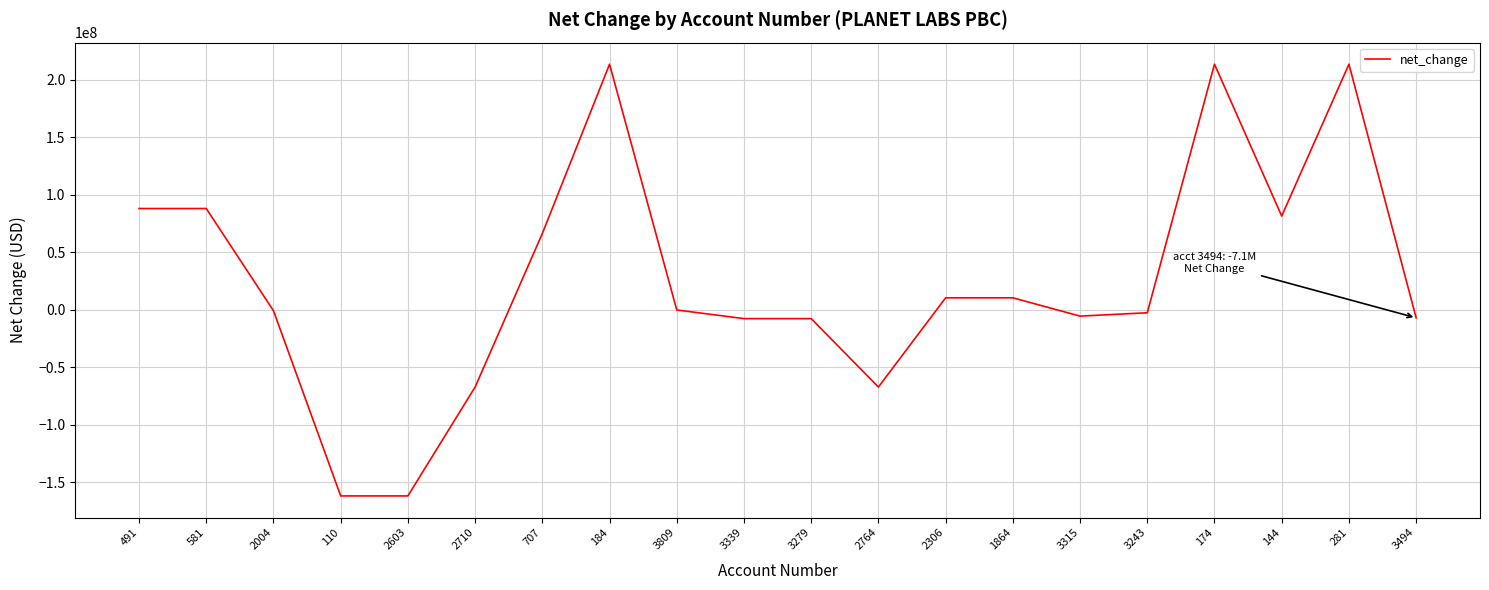

Is it true that the value at 184 is 213347000?

True